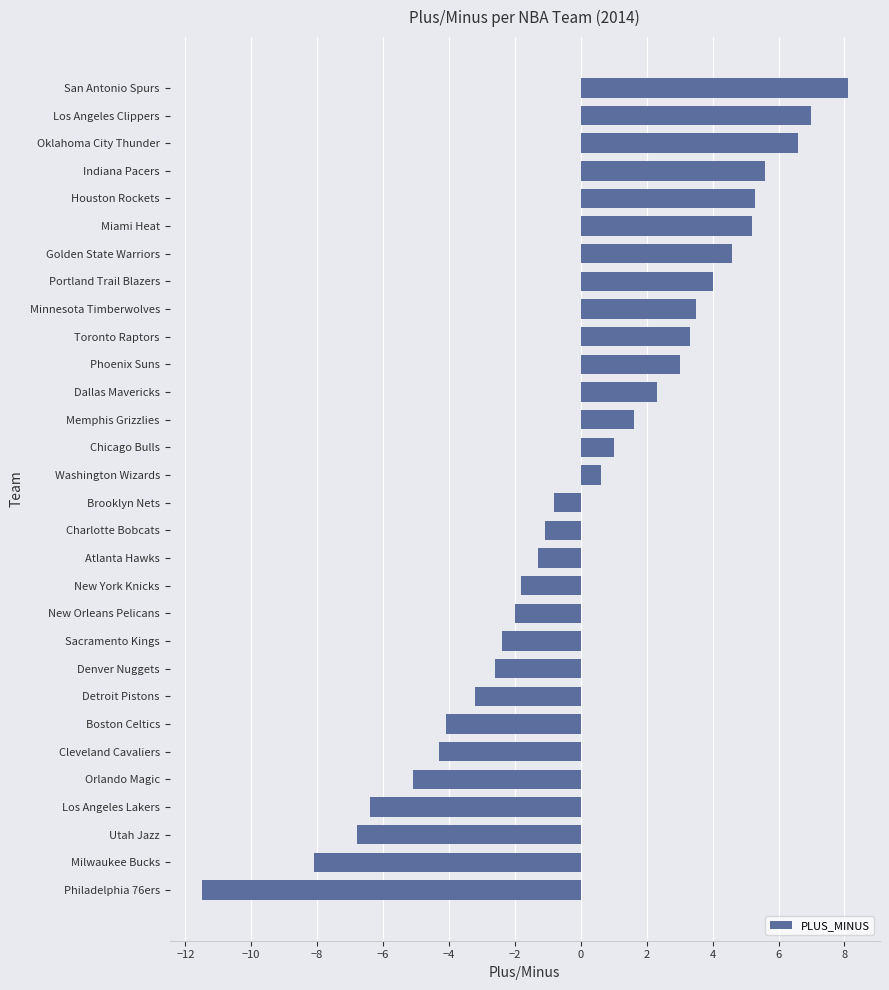

At which category does the chart reach its peak across all series?

San Antonio Spurs